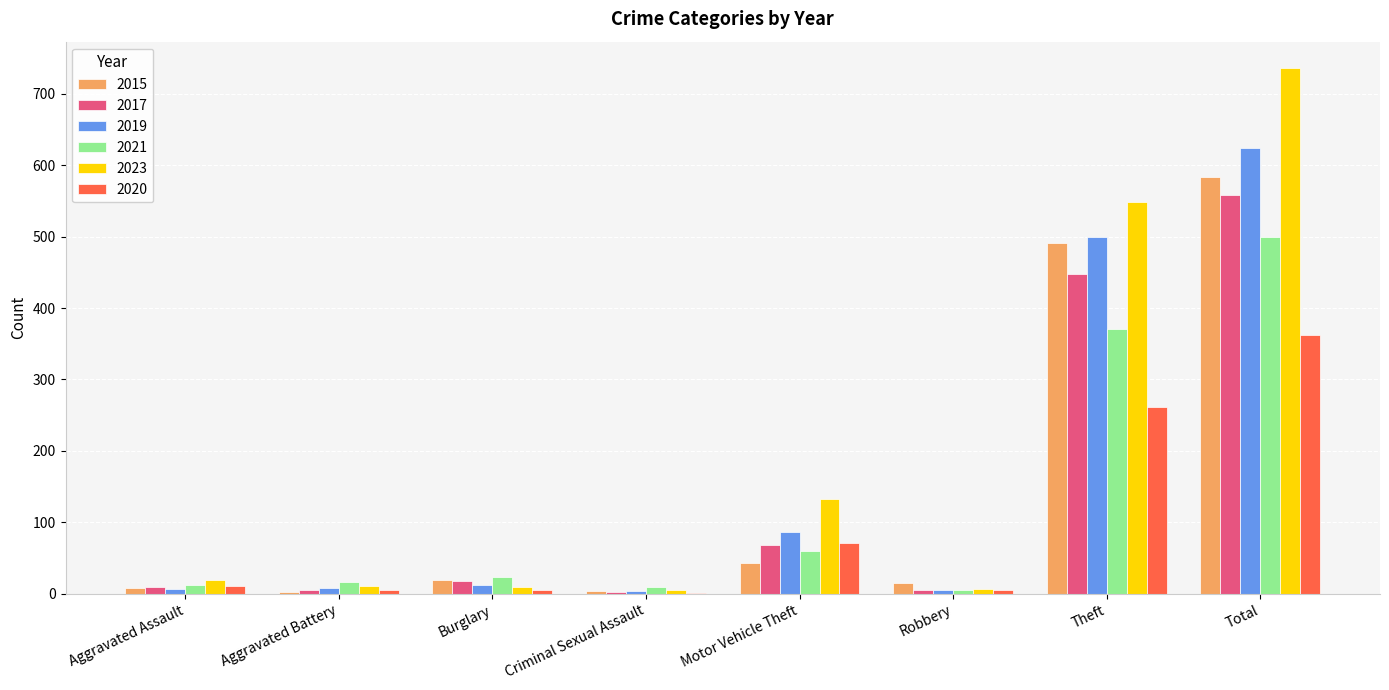

What is the total value across all series at Motor Vehicle Theft?

463